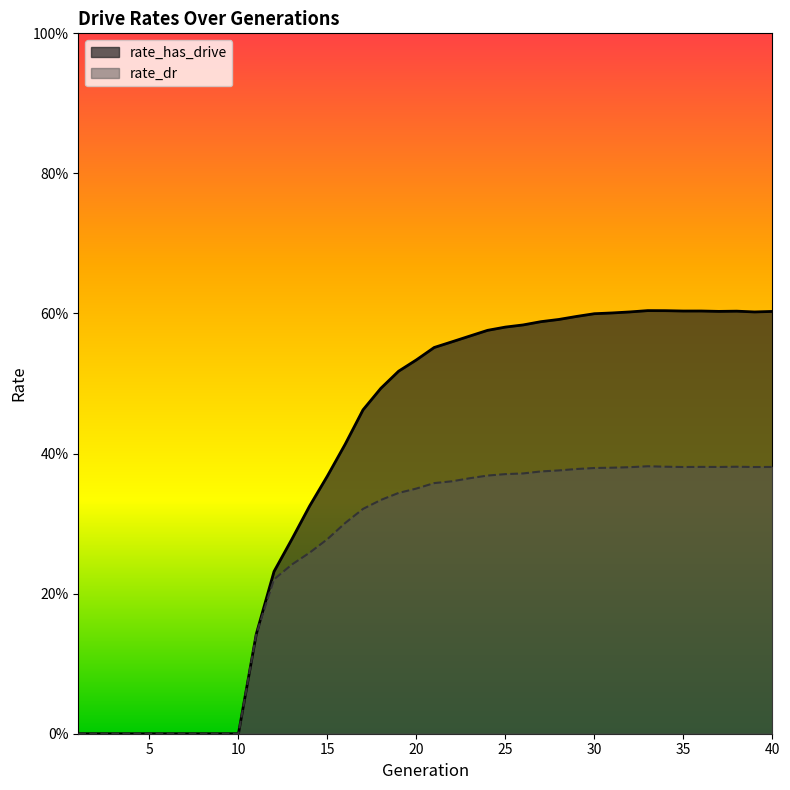

What is the value of the rate_dr point at the 21st from the left?

0.4